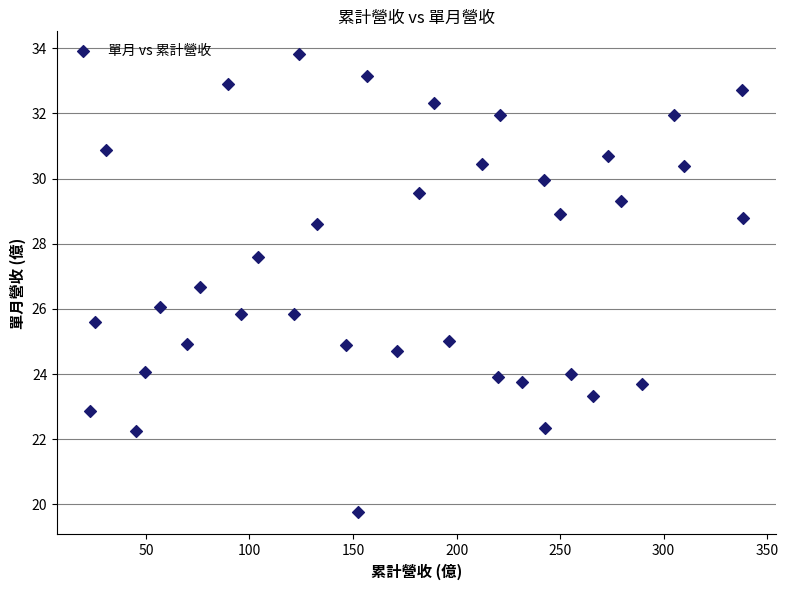

What is the range of X values (max minus min)?

315.6